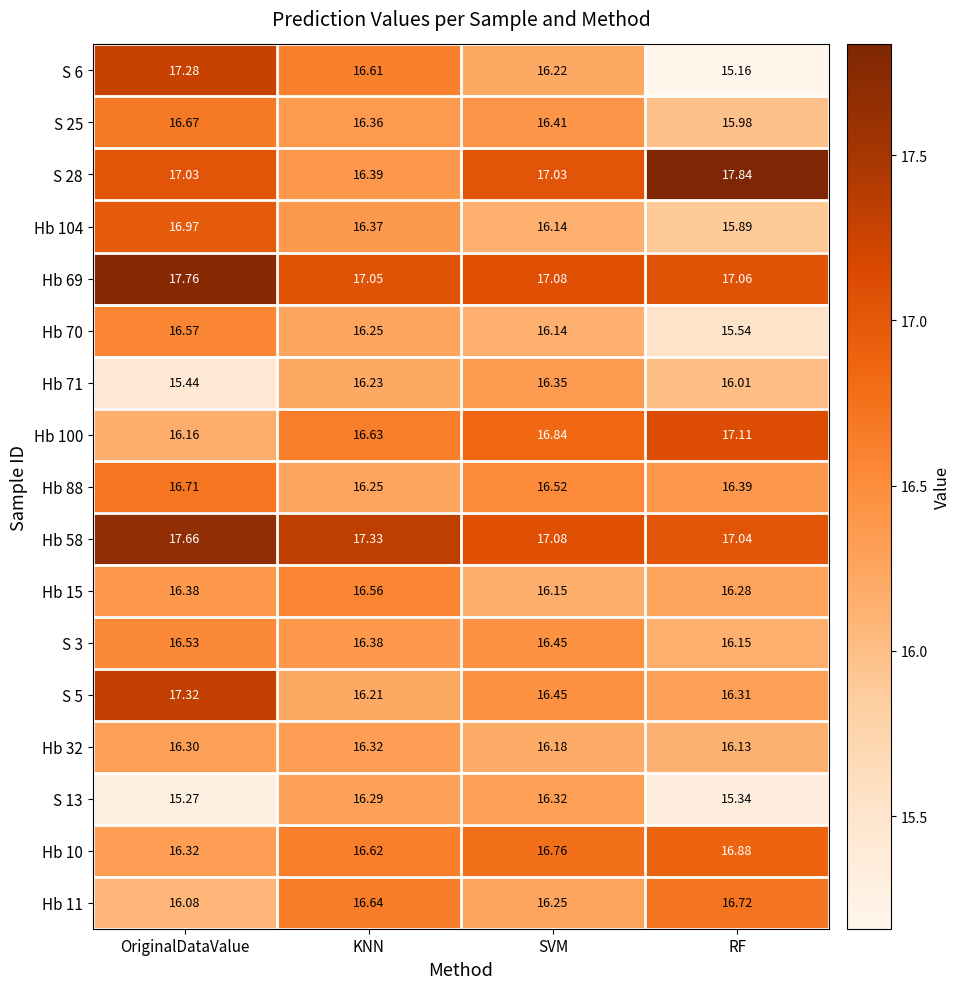

Where is Hb 11 nearest to the value 16?

OriginalDataValue